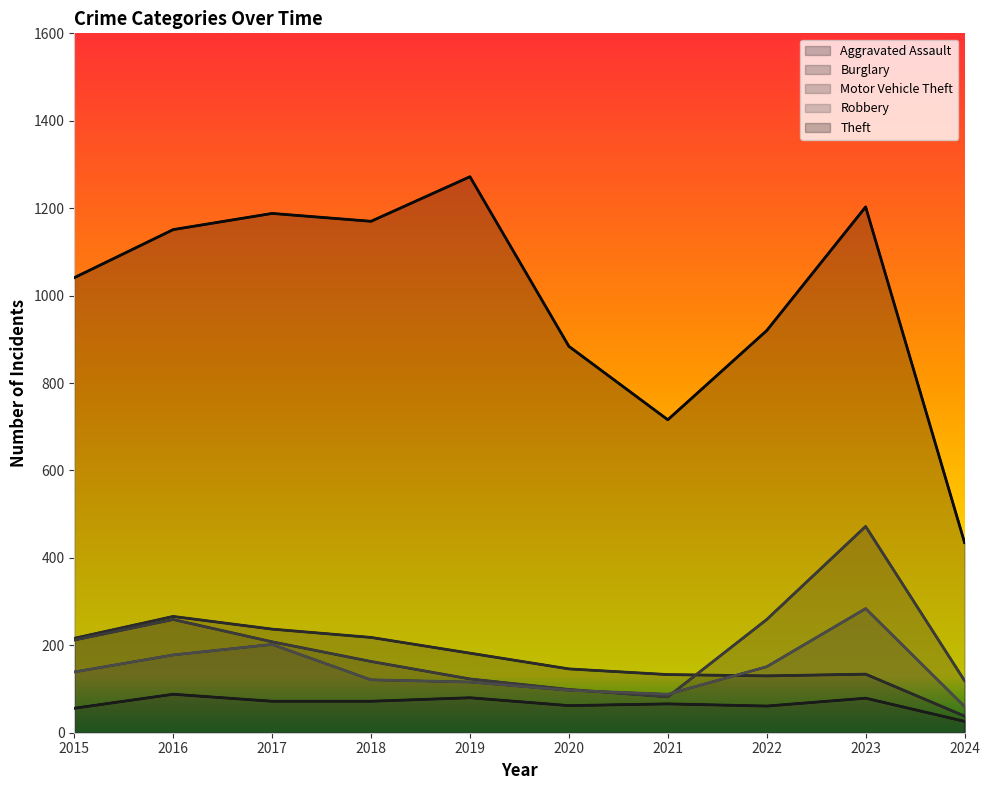

What is the average value of the Aggravated Assault series?

66